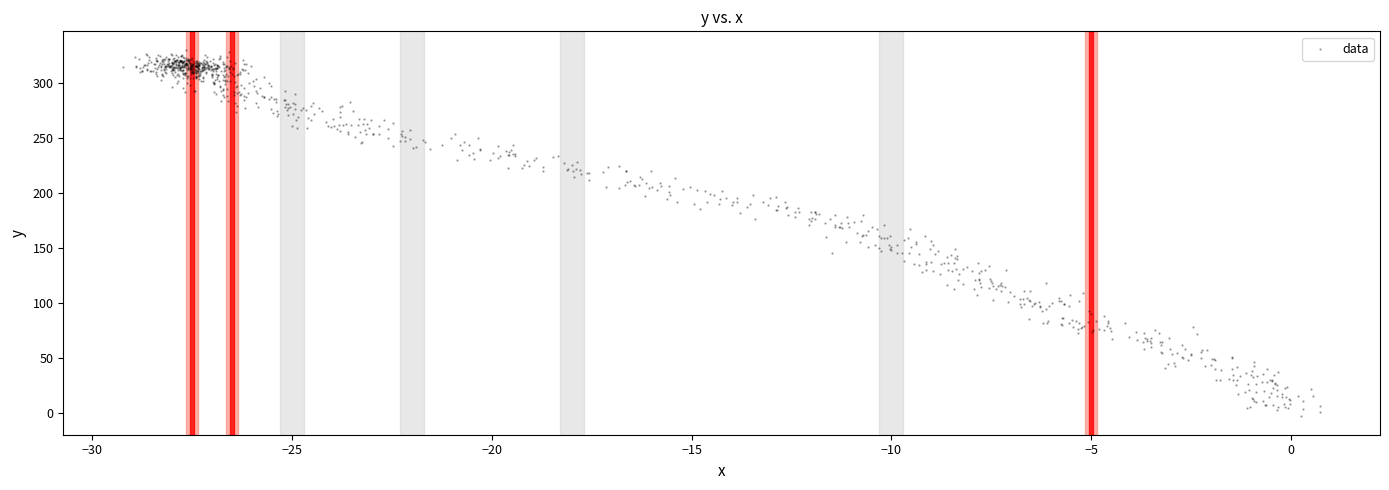

What is the range of X values (max minus min)?

30.0